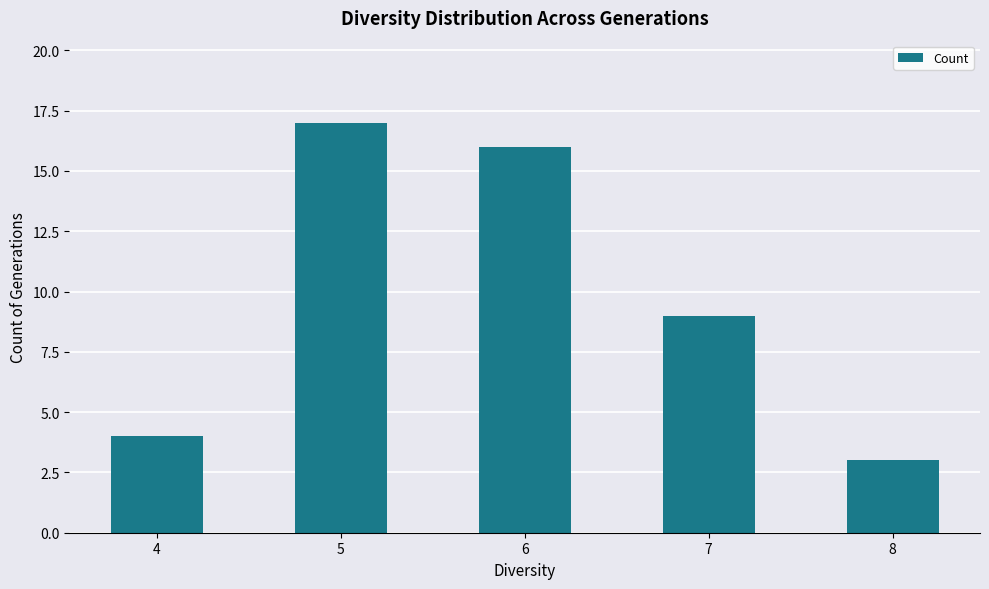

What is the value of the 5th bar from the left?

3